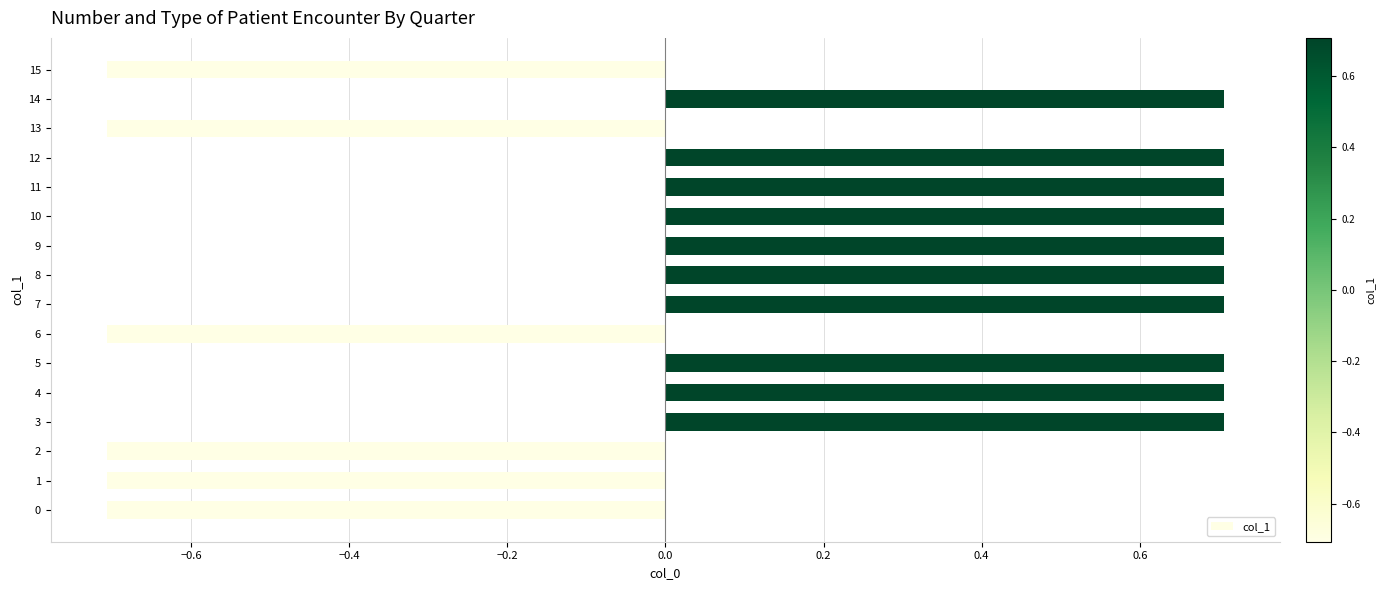

What is the greatest value displayed?

0.7